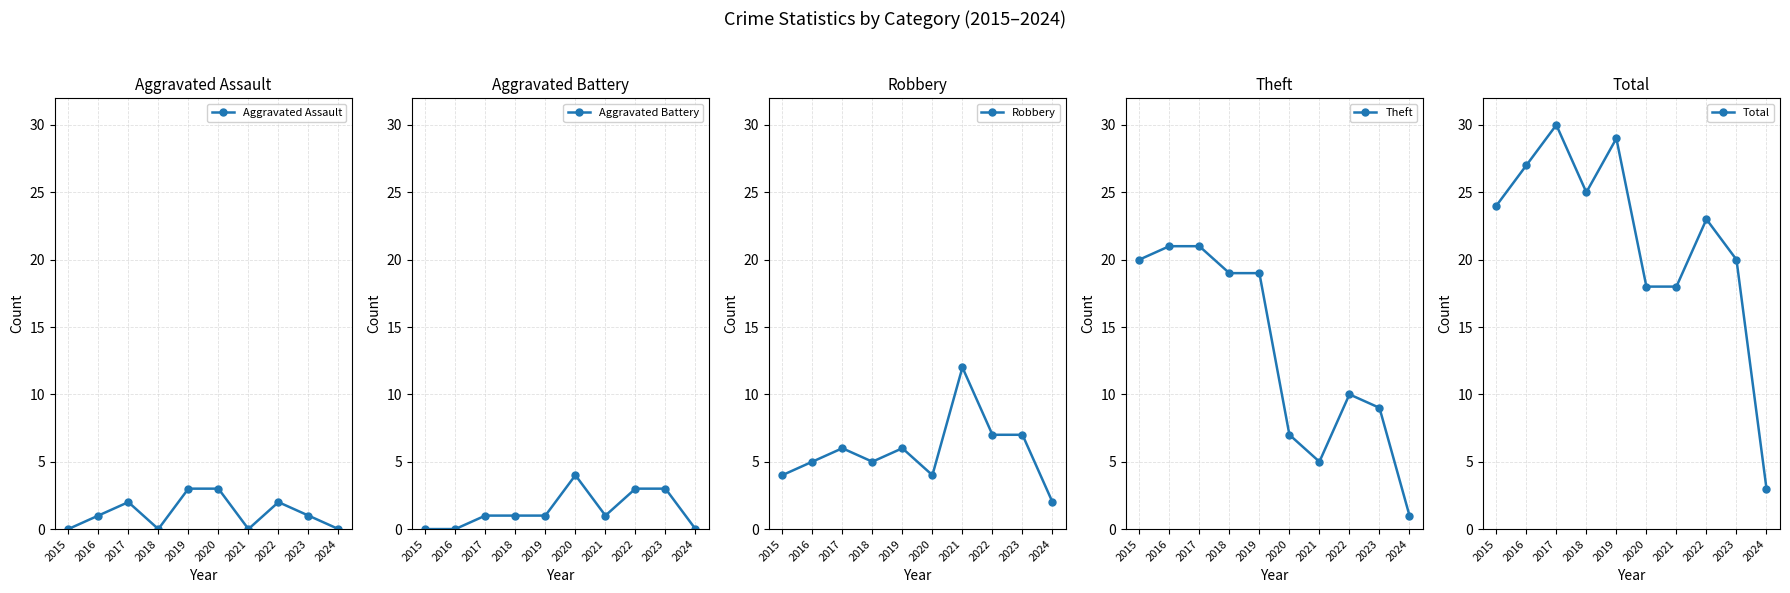

At which category is the sum across all series the highest?

2017